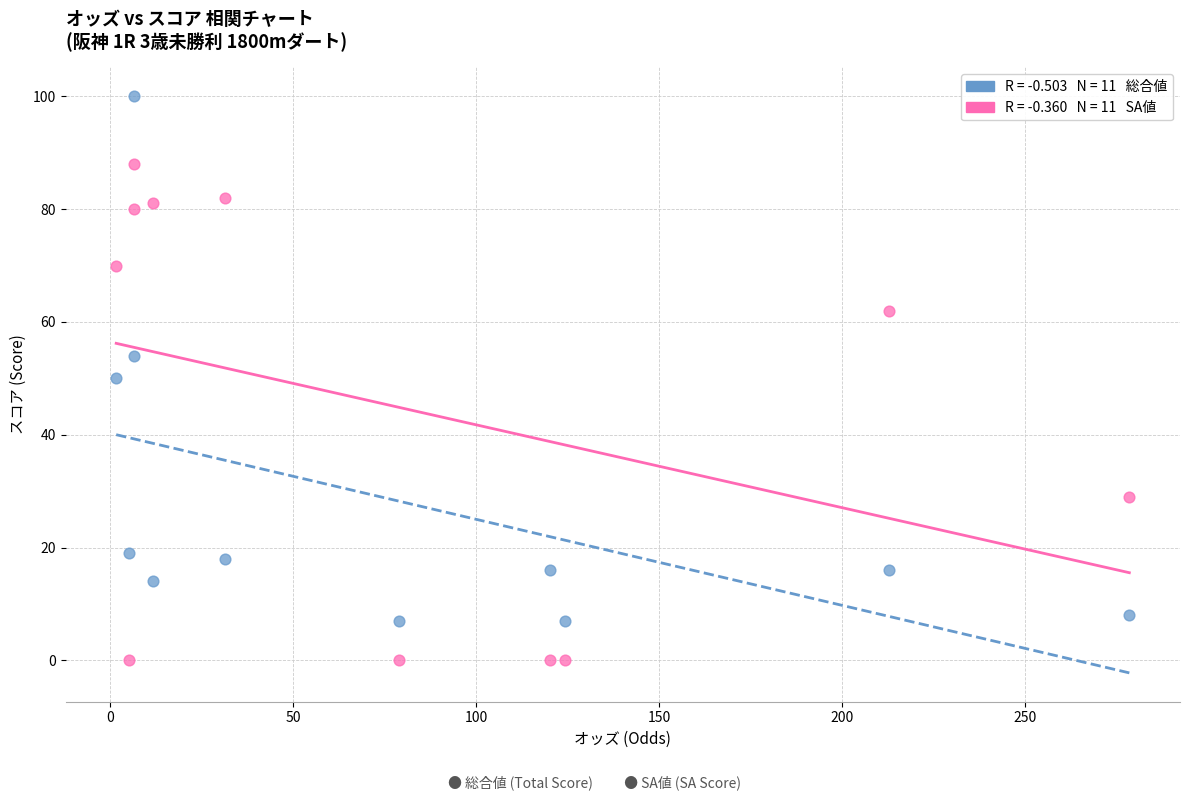

How many data points are displayed?

22